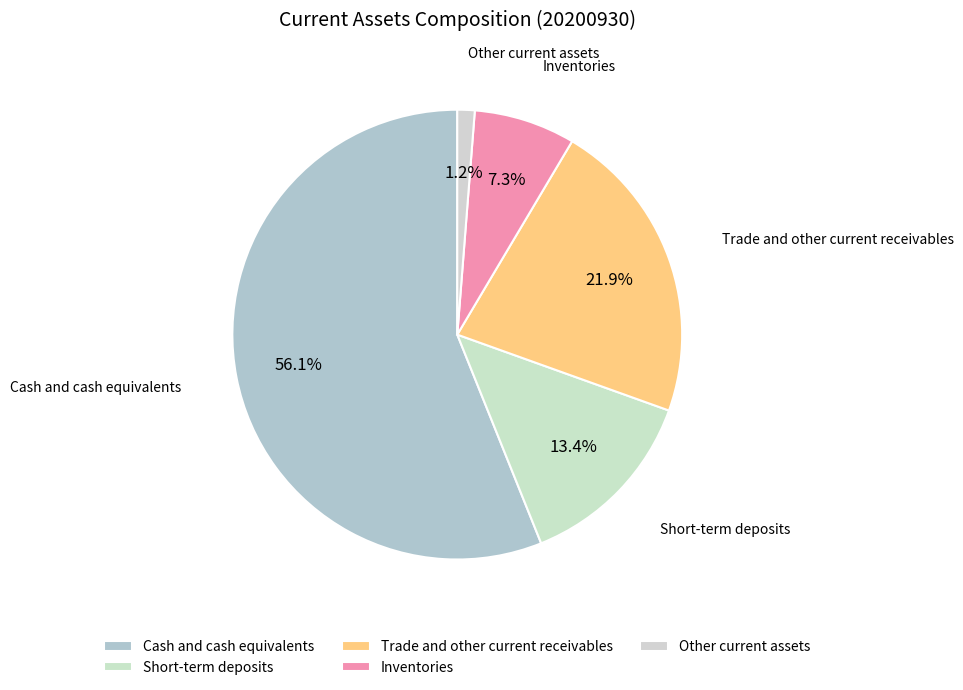

Which category has the smallest portion of the pie?

Other current assets